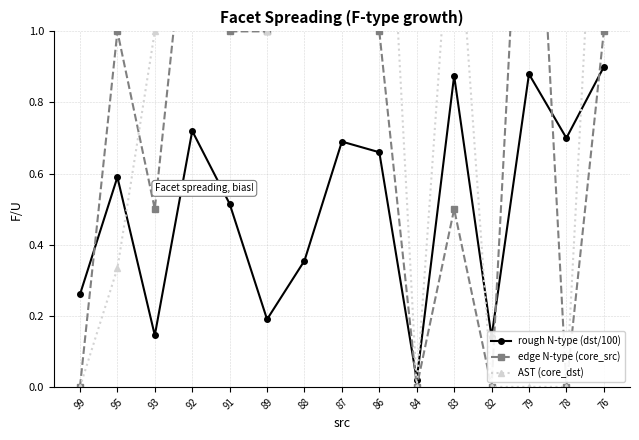

List the labels in order of AST (core_dst) value, largest first.

91, 87, 86, 76, 92, 88, 83, 93, 89, 95, 99, 84, 82, 79, 78